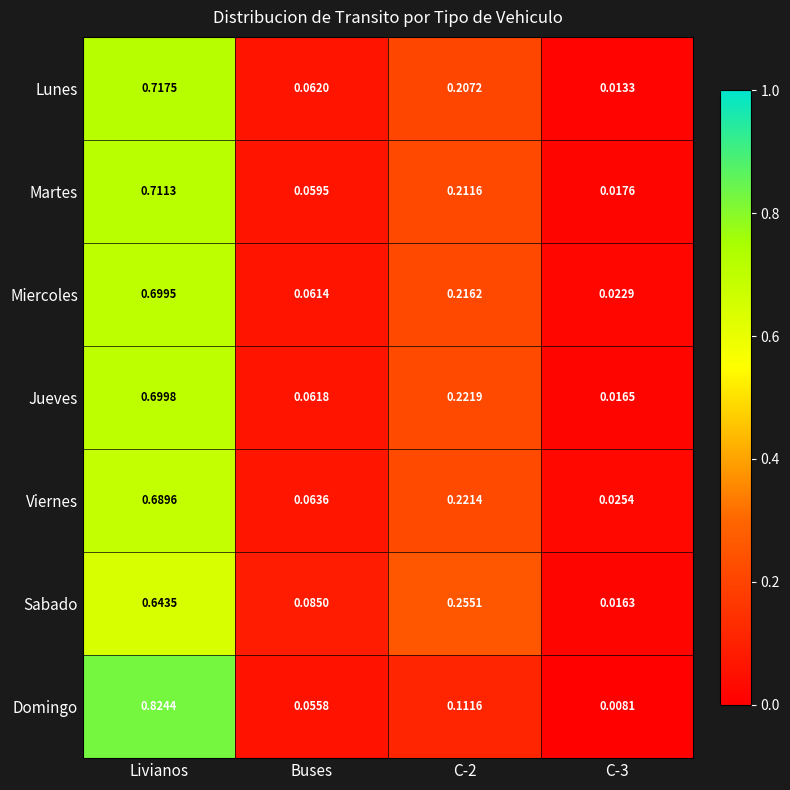

At Buses, list the series in order from largest to smallest.

Sabado, Viernes, Lunes, Jueves, Miercoles, Martes, Domingo